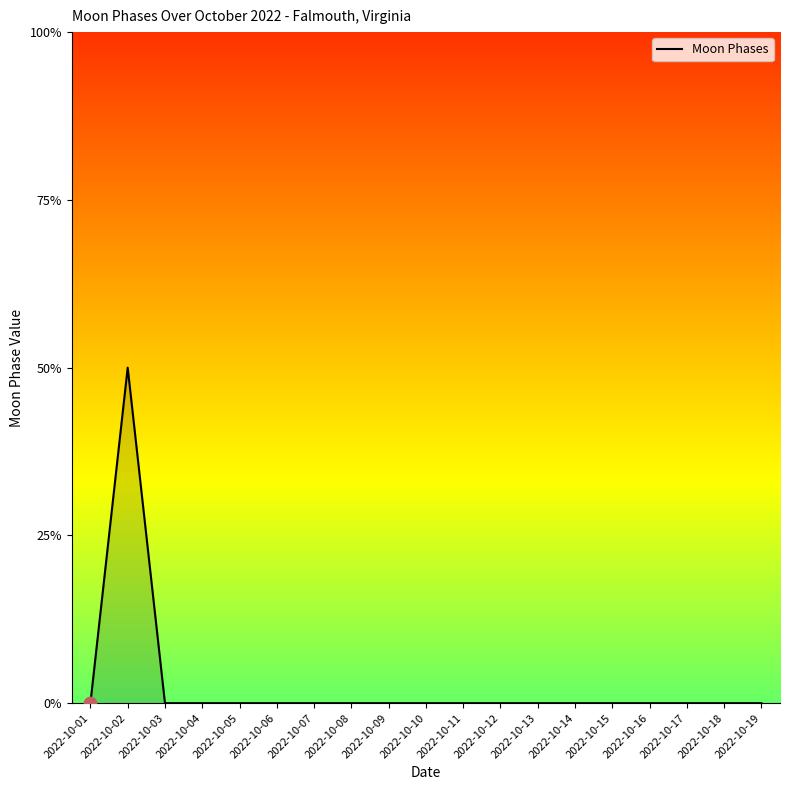

Between 2022-10-17 and 2022-10-15, which is larger?

2022-10-17